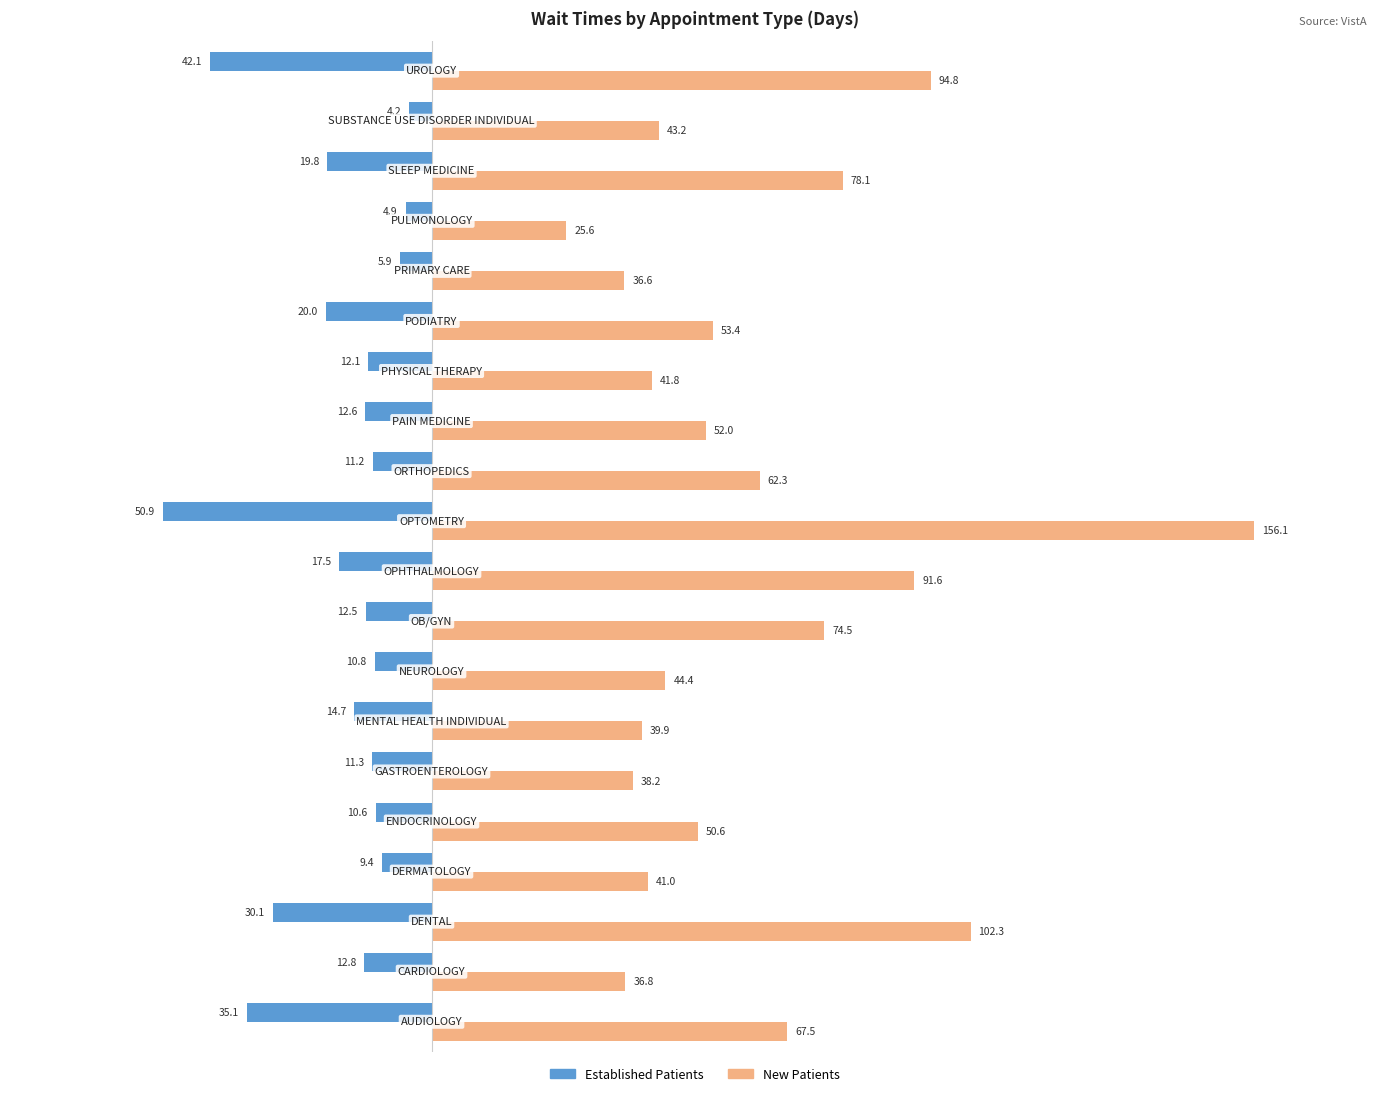

What is the average value of the Established Patients series?

-17.4